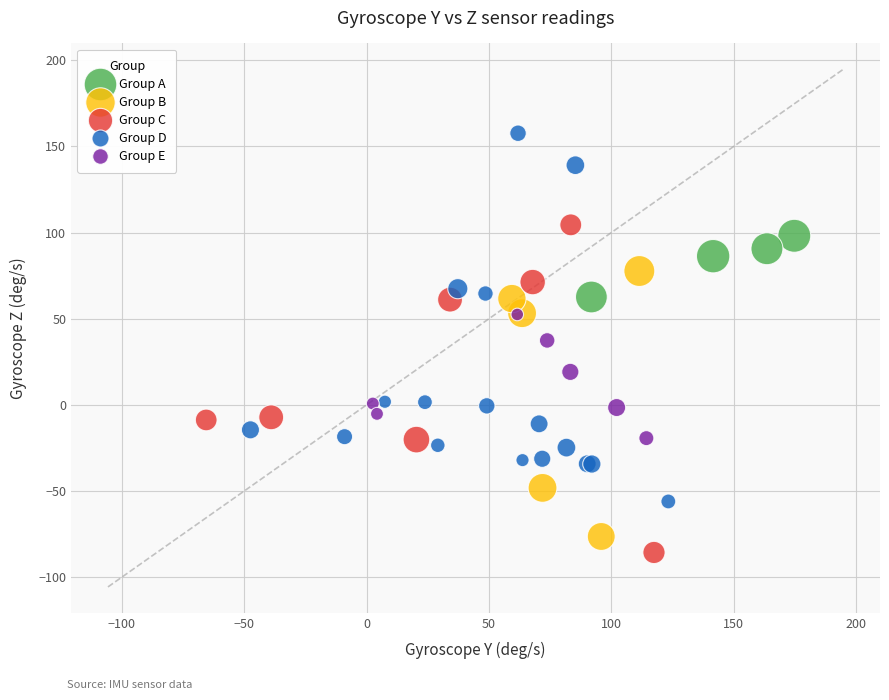

Which series reaches the maximum Y coordinate?

Group D